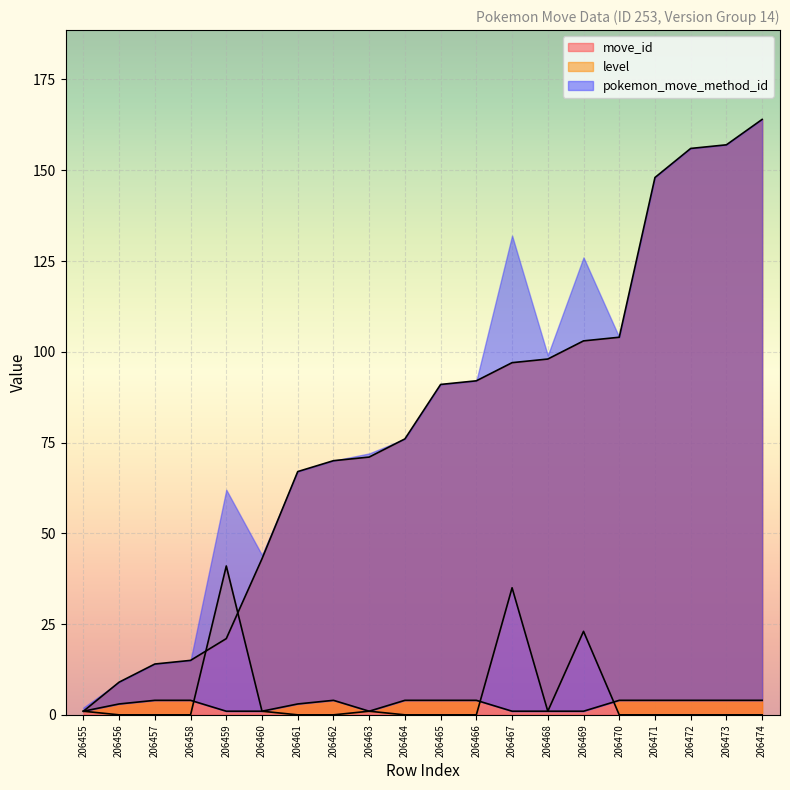

Reading right to left, list all the values displayed in this chart.

move_id: 206474=164	206473=157	206472=156	206471=148	206470=104	206469=103	206468=98	206467=97	206466=92	206465=91	206464=76	206463=71	206462=70	206461=67	206460=43	206459=21	206458=15	206457=14	206456=9	206455=1
level: 206474=0	206473=0	206472=0	206471=0	206470=0	206469=23	206468=1	206467=35	206466=0	206465=0	206464=0	206463=1	206462=0	206461=0	206460=1	206459=41	206458=0	206457=0	206456=0	206455=1
pokemon_move_method_id: 206474=4	206473=4	206472=4	206471=4	206470=4	206469=1	206468=1	206467=1	206466=4	206465=4	206464=4	206463=1	206462=4	206461=3	206460=1	206459=1	206458=4	206457=4	206456=3	206455=1